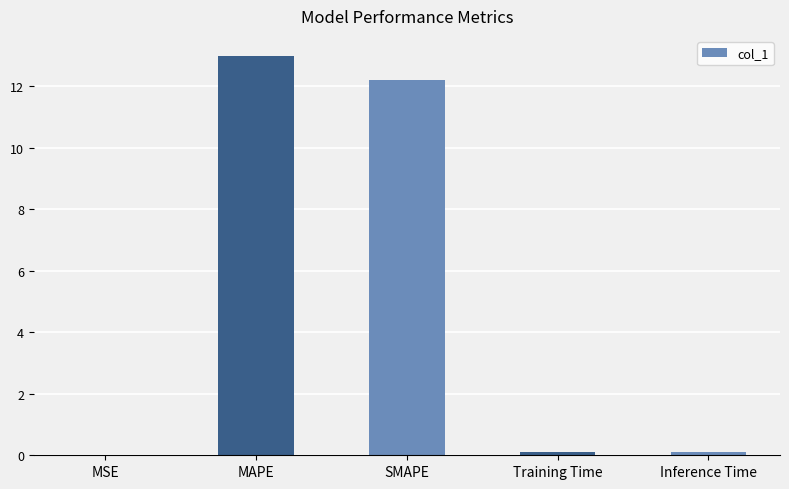

What is the sum of all values?

25.4